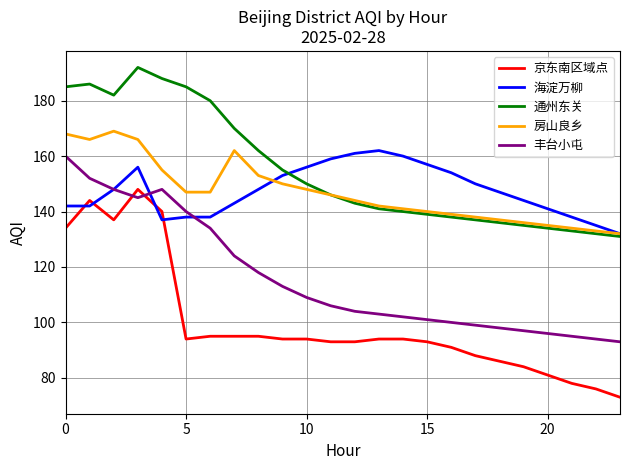

Which series has the largest range (max minus min)?

京东南区域点